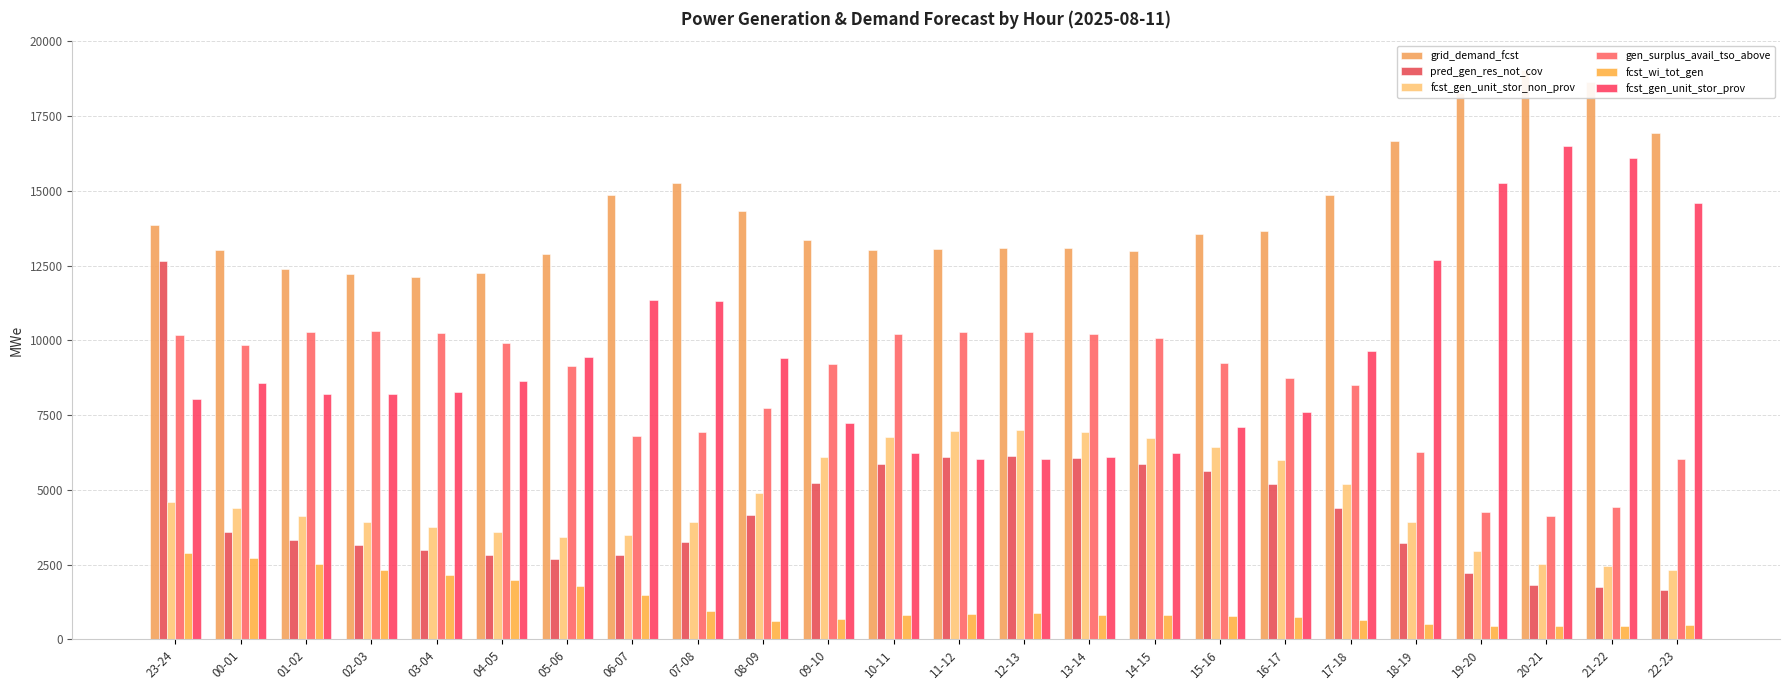

What is the spread (max minus min) of values at 01-02?

9879